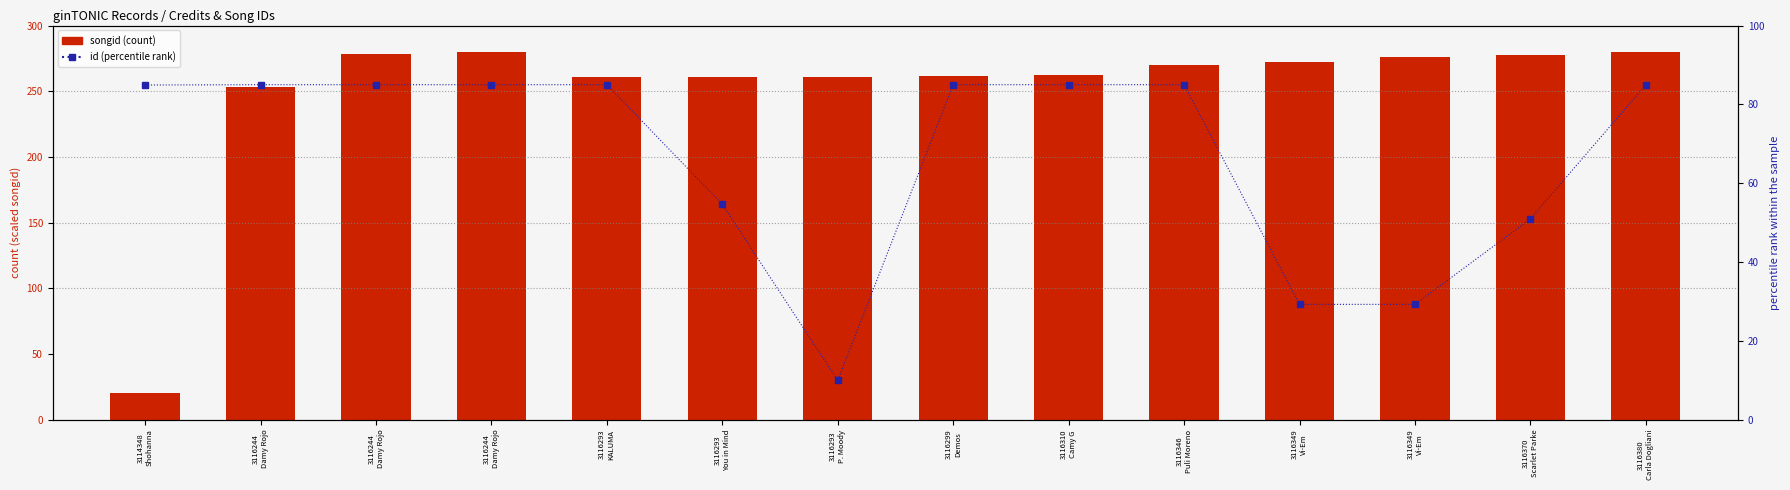

What is the average value of the id series?

67.1